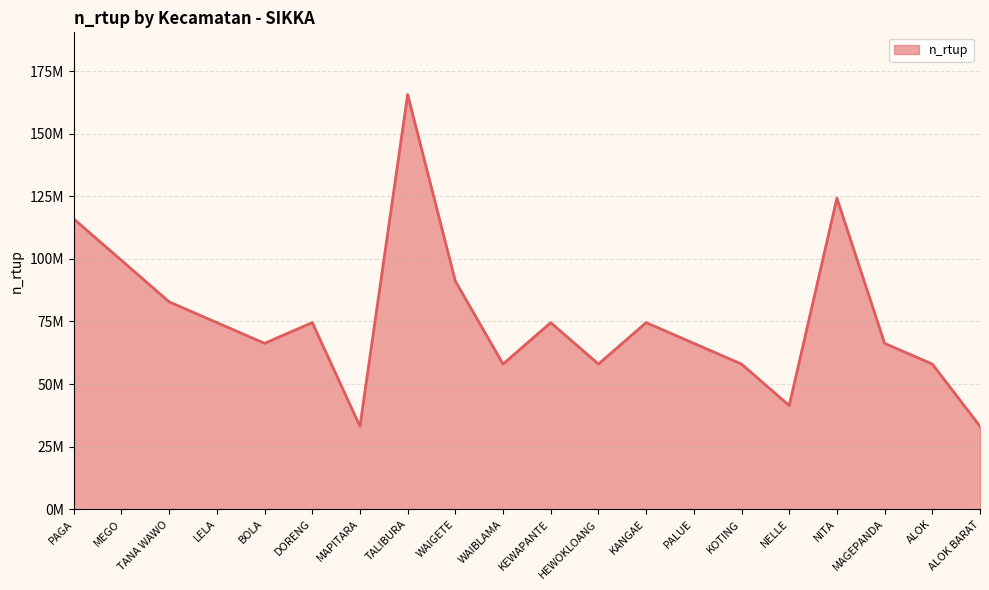

Where is the first local maximum?

DORENG